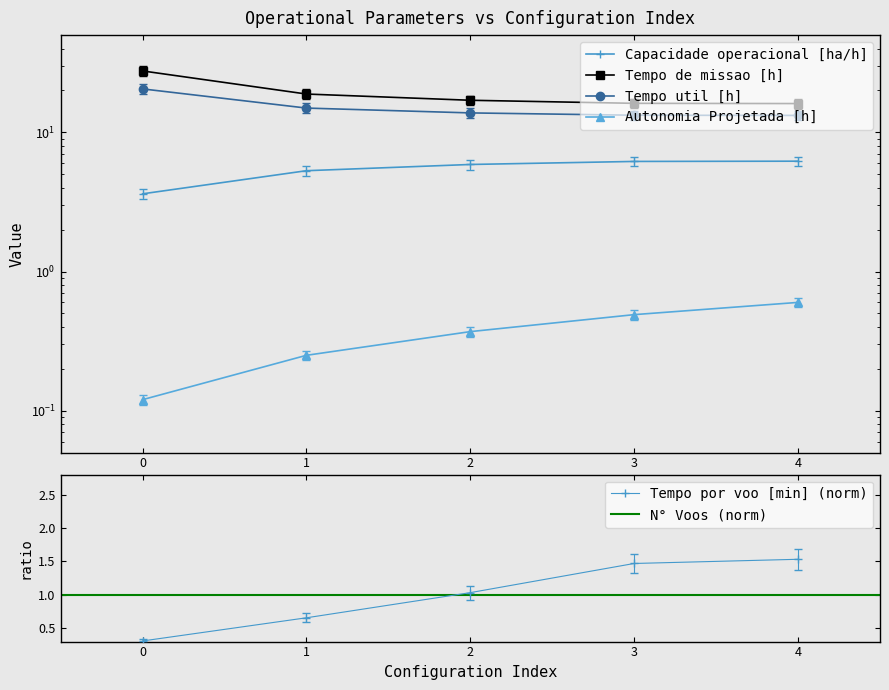

What is the value of the Tempo util [h] point at the 1st from the left?

20.5